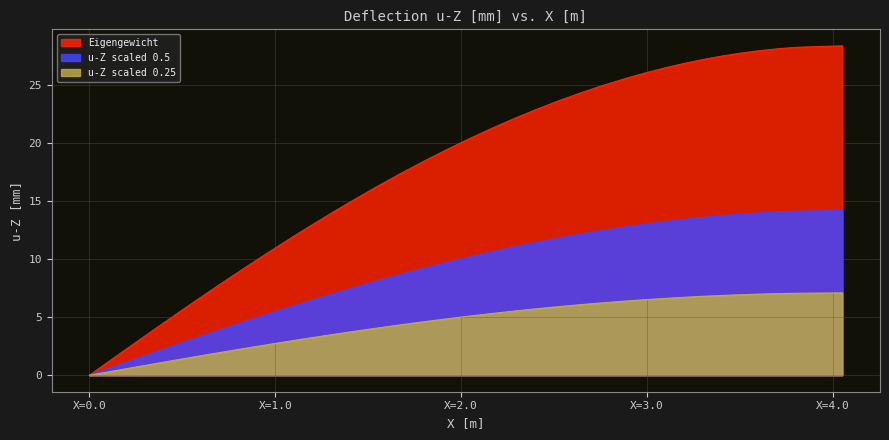

Which series has the largest range (max minus min)?

Eigengewicht